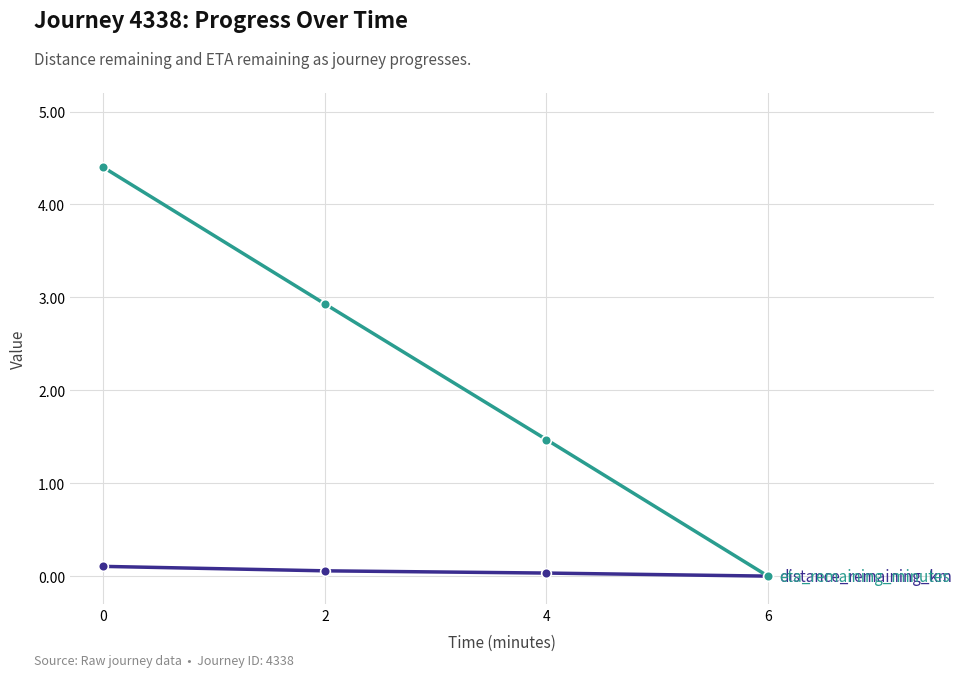

How many lines are shown in the chart?

2